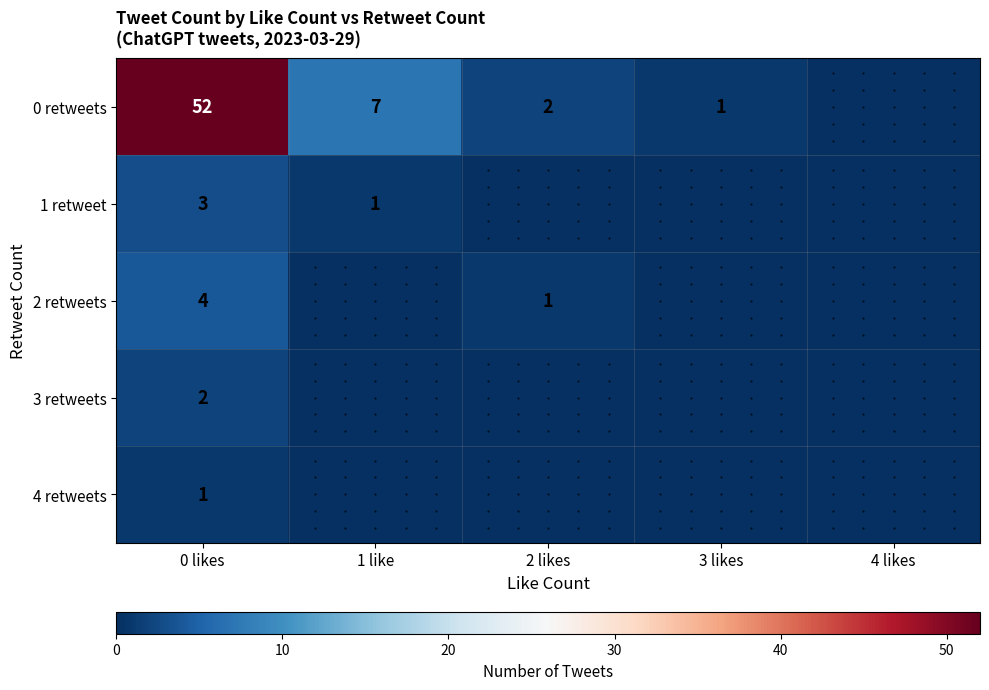

True or false: 0 retweets has a value of 2 at 2 likes.

True